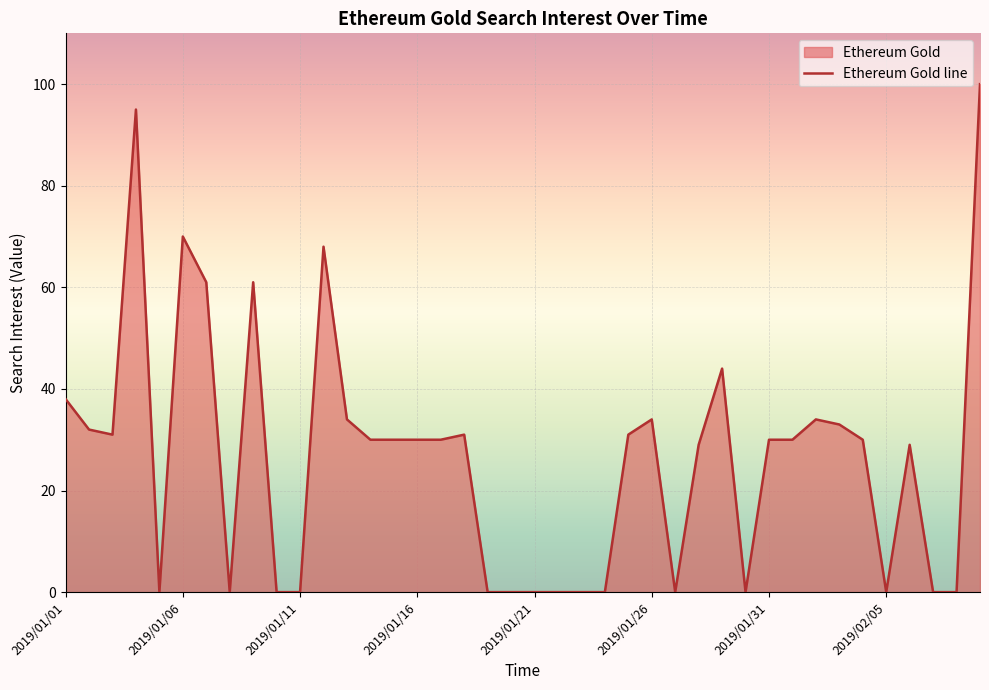

True or false: the data has more than 0 interior local peaks.

True